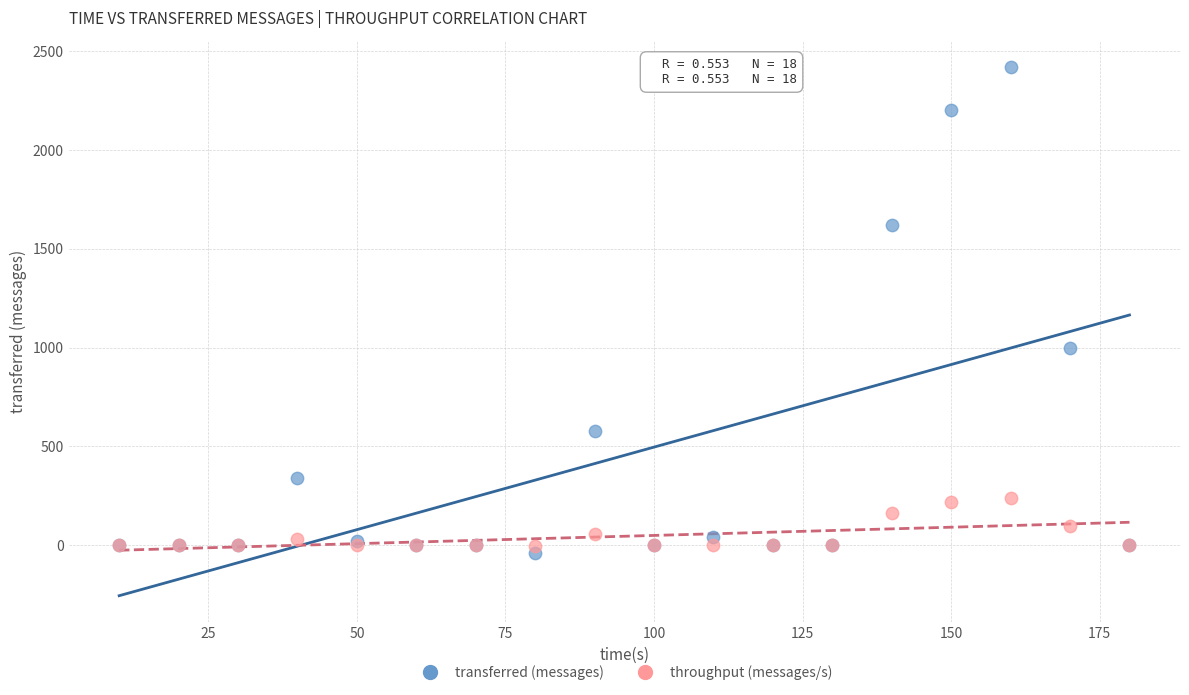

Which series has the widest spread of Y values?

transferred (messages)